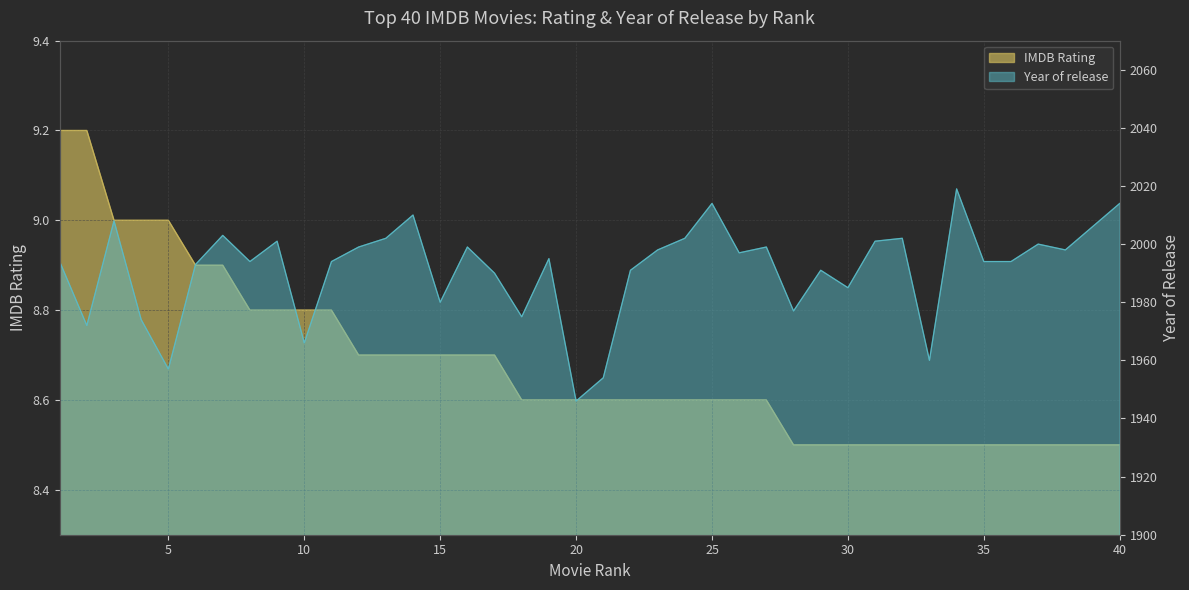

Which has a higher value, 16 or 19?

16